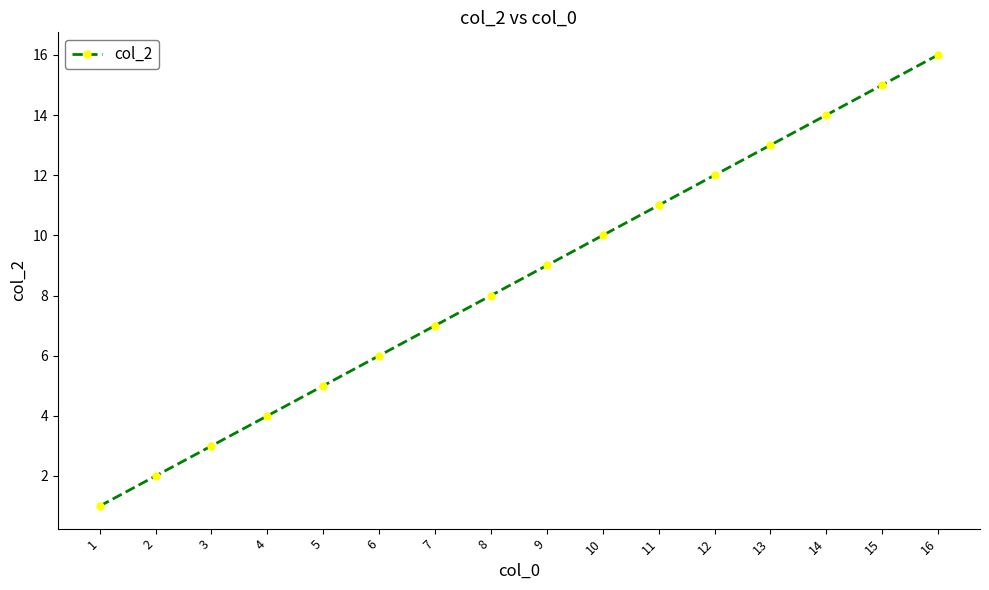

The chart shows a value of 4 at 4. True or false?

True